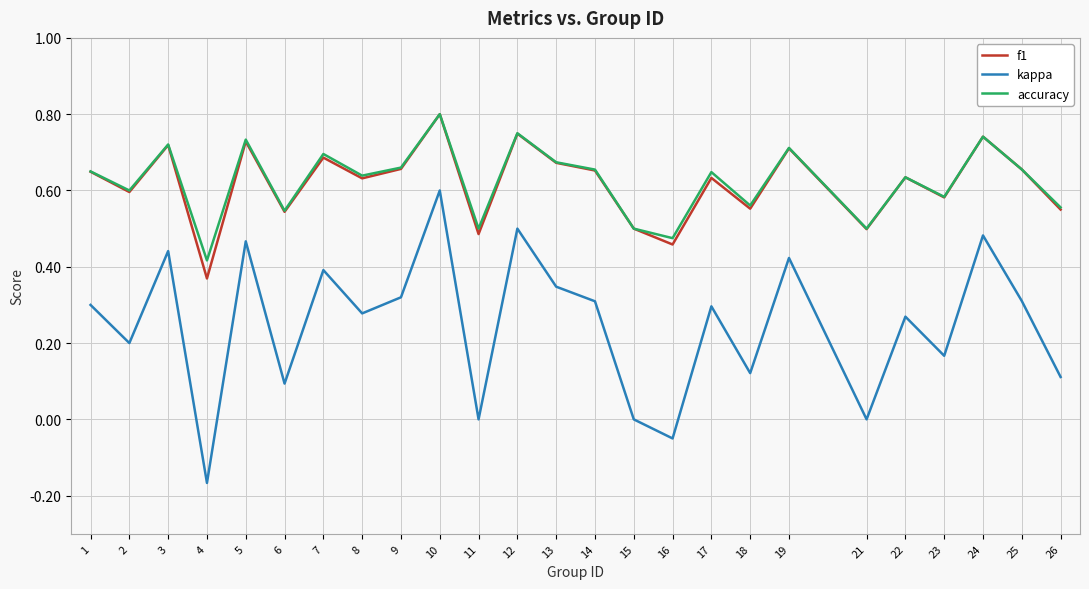

Which category has the lowest value in the accuracy series?

4